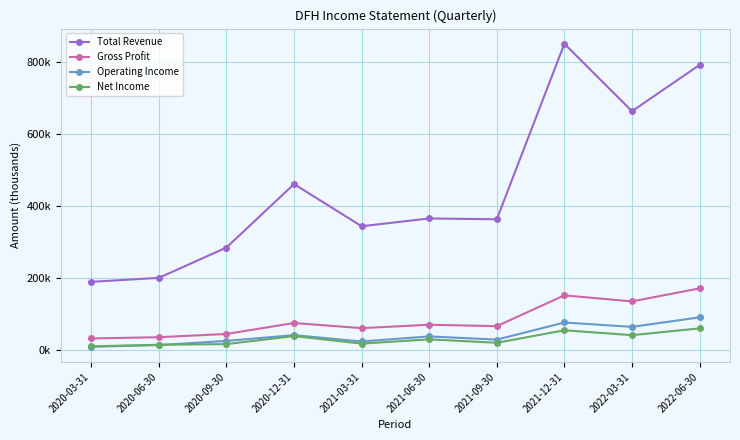

At which label does Operating Income reach its peak?

2022-06-30